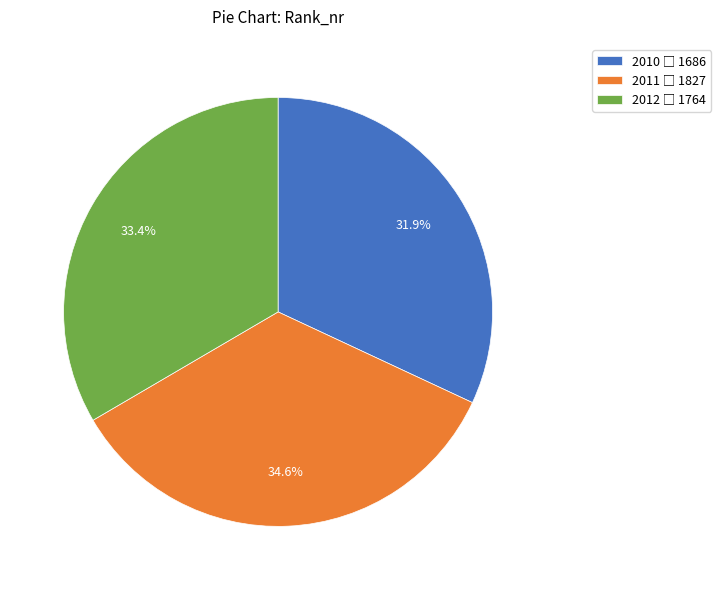

Which category has the smallest portion of the pie?

2010